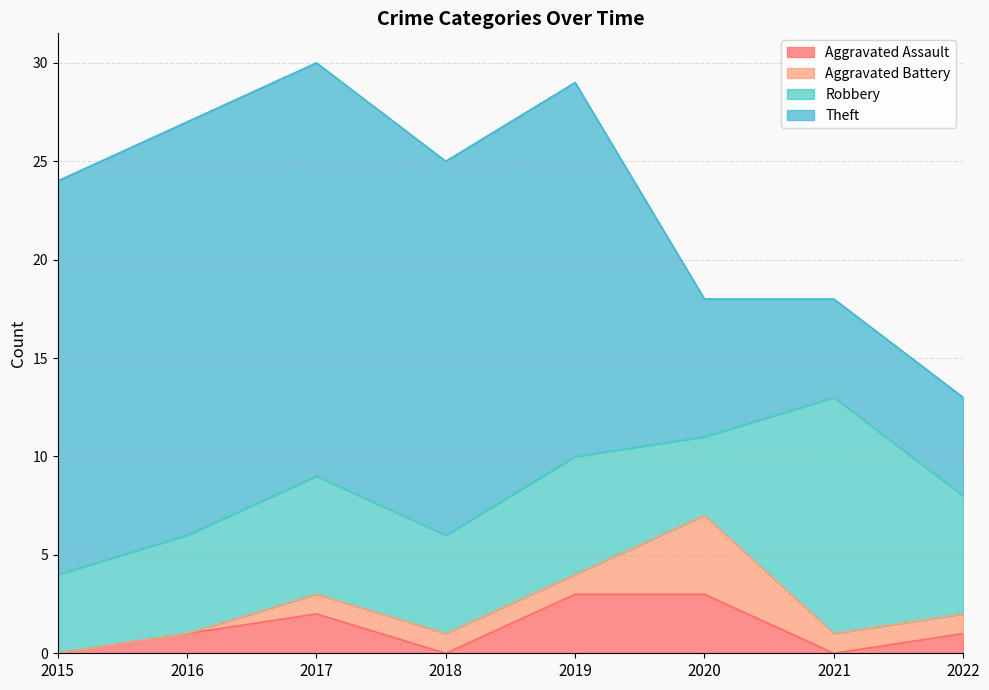

True or false: Aggravated Assault and Theft cross at least once.

False